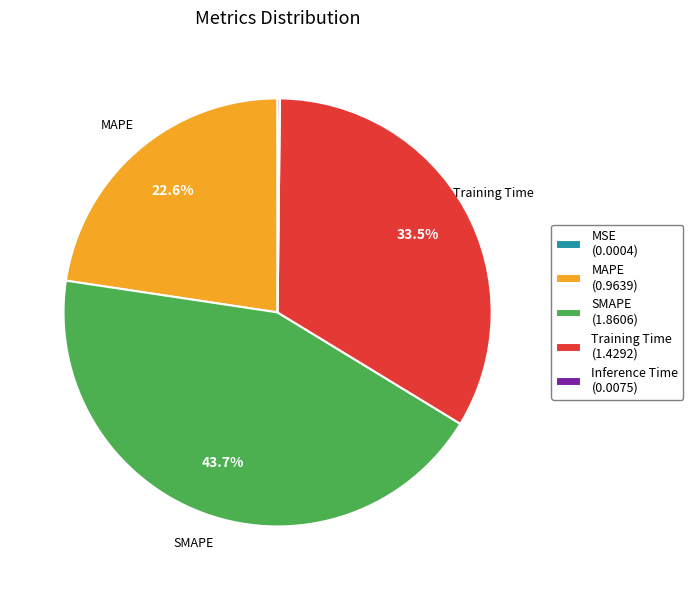

Is there any slice that represents more than half of the pie?

No